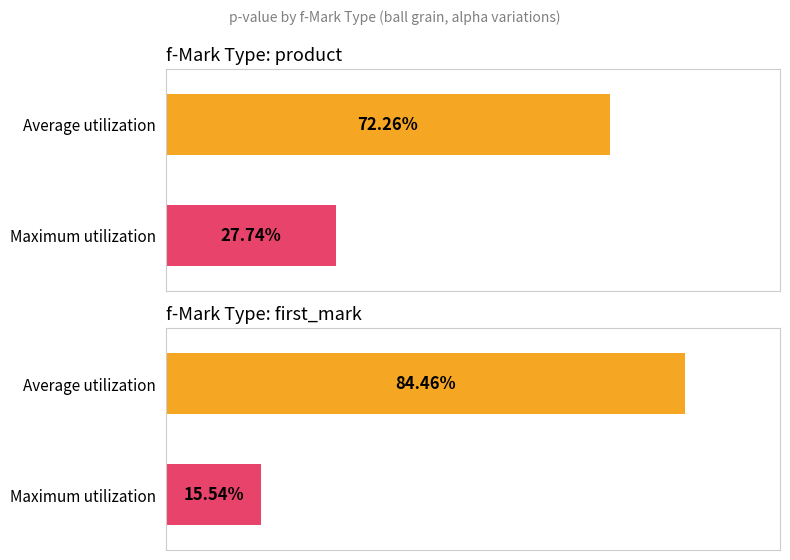

True or false: Maximum utilization has a value of 0.2 at distance.

False